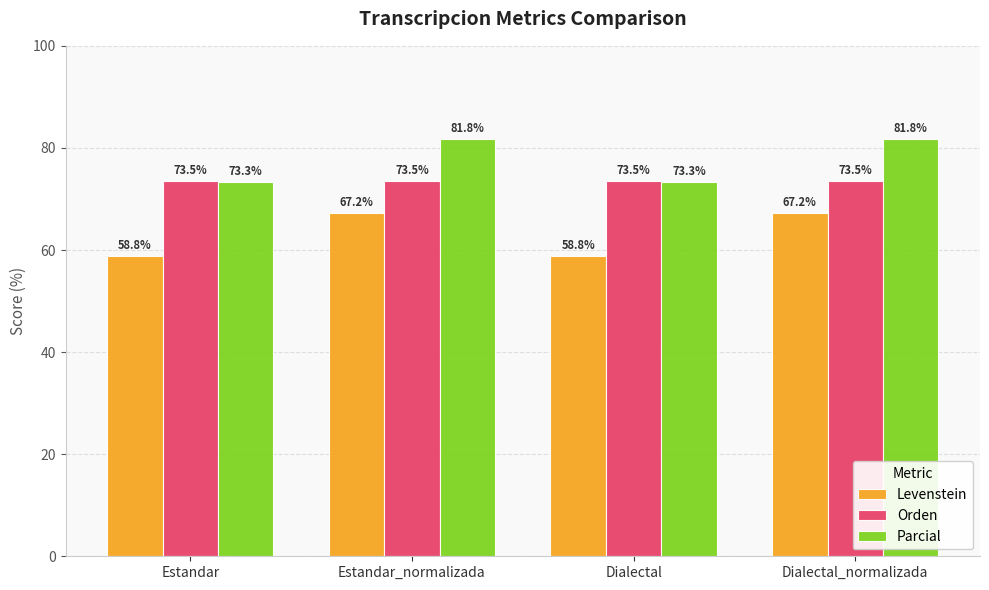

Which series changed the most between Estandar and Dialectal_normalizada?

Parcial